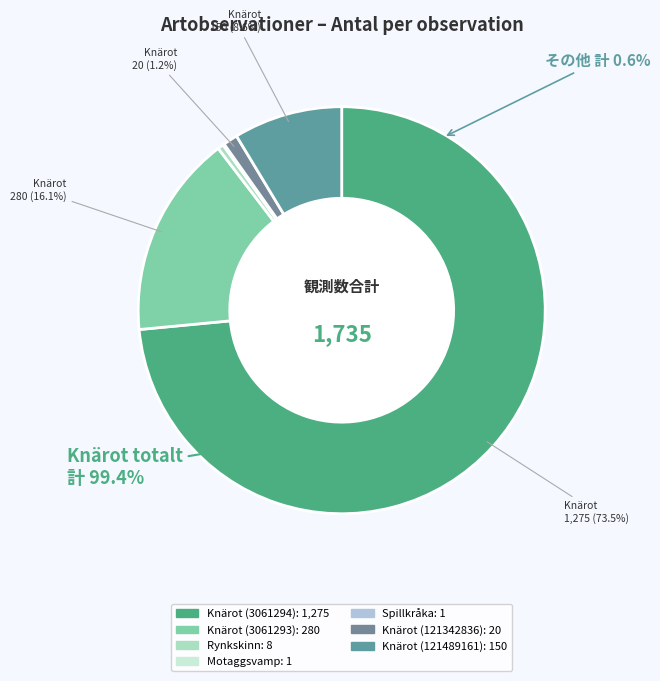

To the nearest percent, what is the combined percentage of Knärot (121342836) and Motaggsvamp?

1%